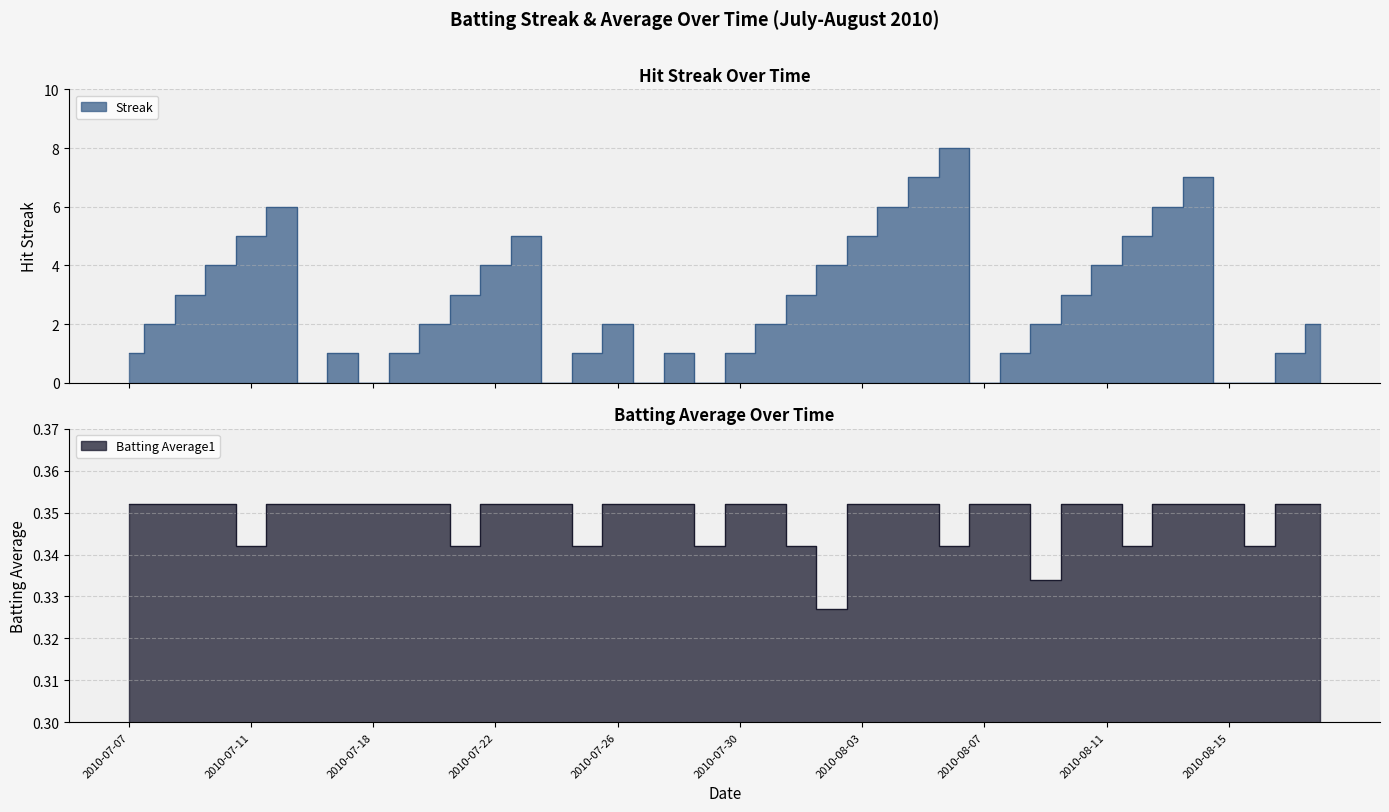

After their last crossing, which series has the higher values: Streak or Batting Average1?

Streak